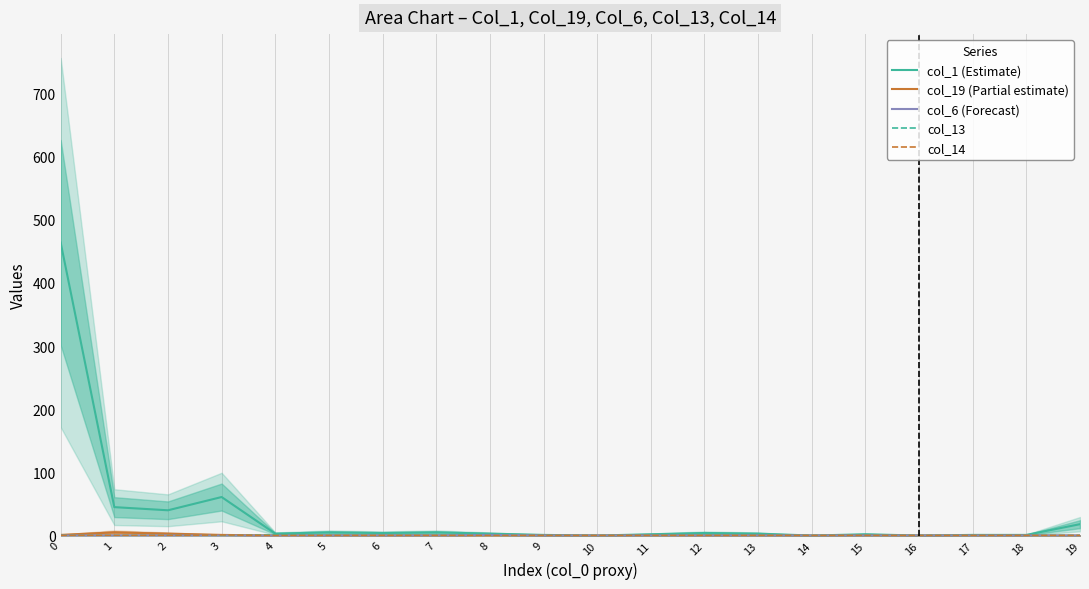

Is the value of col_13 at 17 greater than the value of col_14 at 16?

No